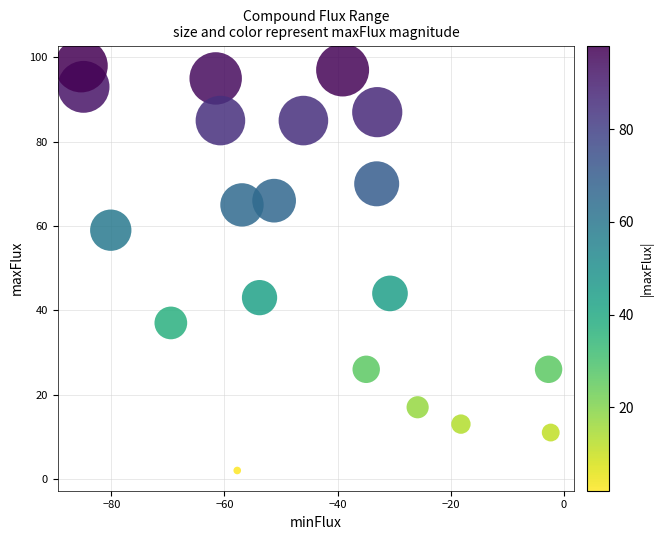

What is the range of Y values (max minus min)?

96